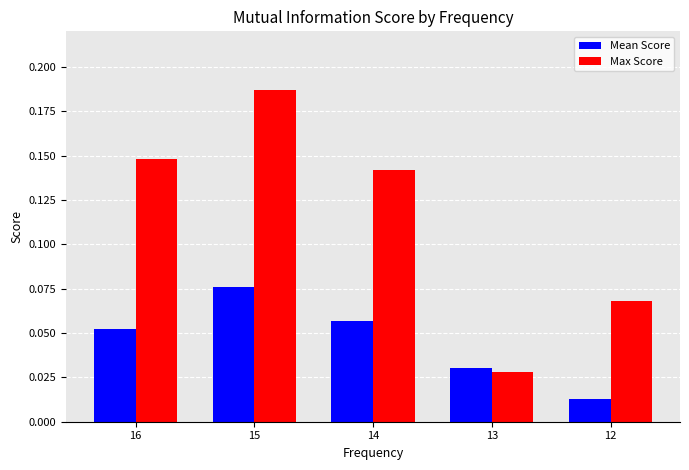

Which category has the highest value in the Max Score series?

15